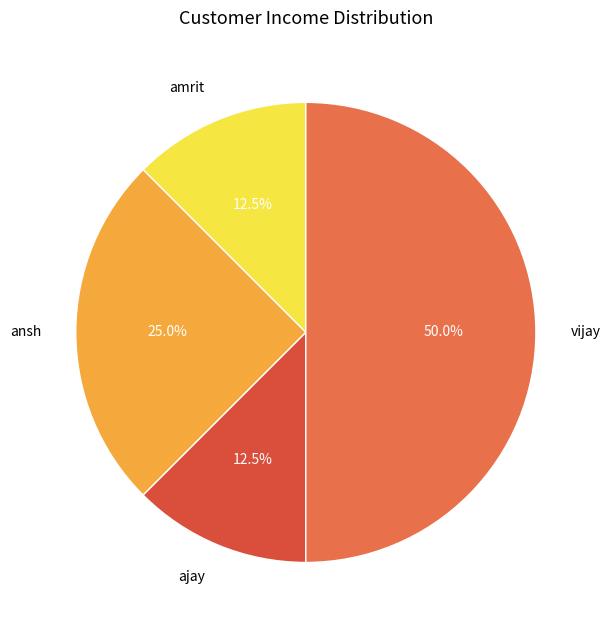

Which category has the biggest portion of the pie?

vijay